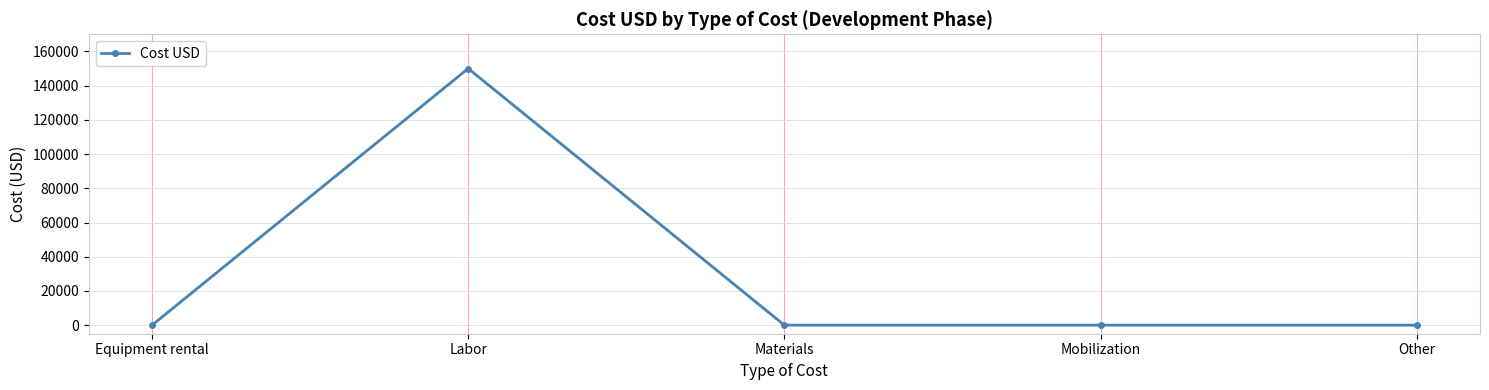

Where is the first local maximum?

Labor